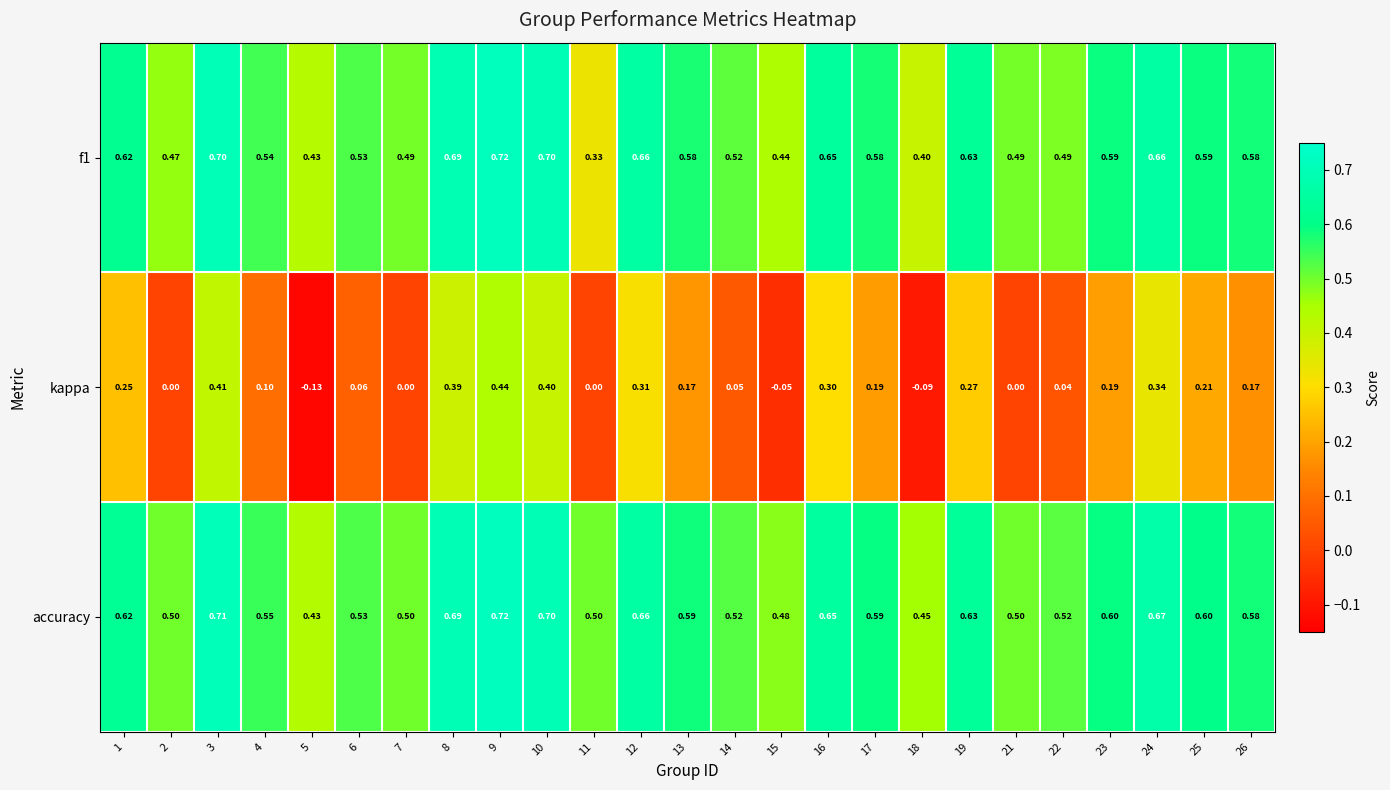

At how many categories does at least one series exceed 0?

25